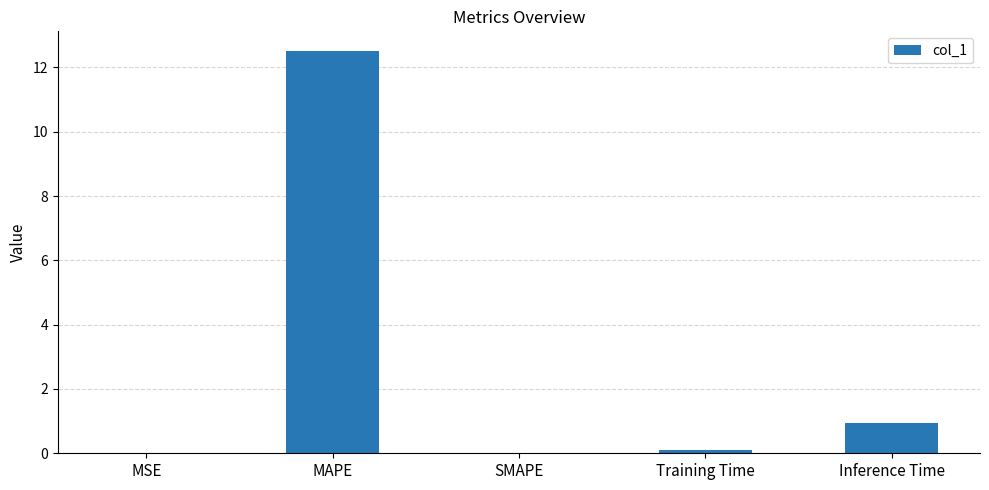

What is the change in value from MAPE to Inference Time?

-11.6